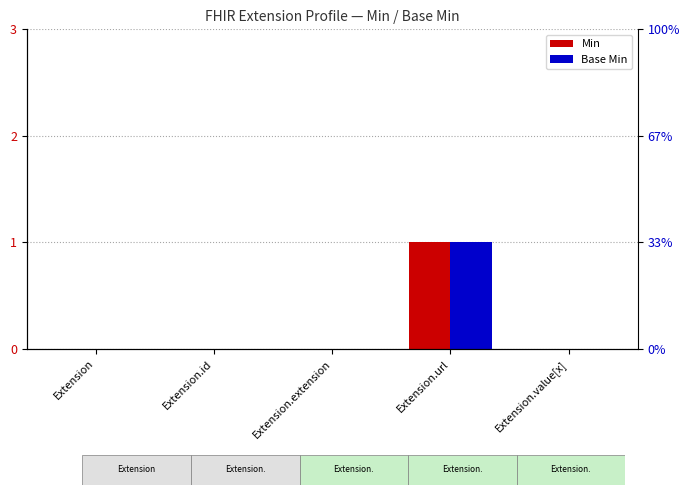

What position from the right is Extension.url?

2